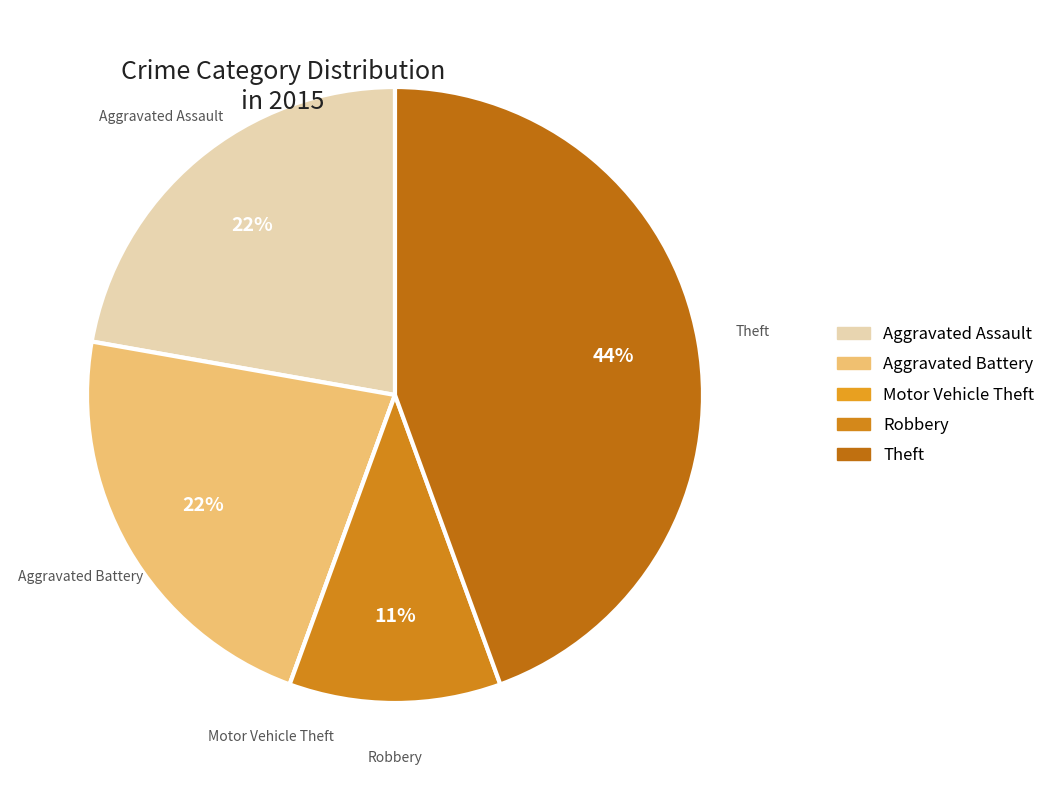

True or false: Aggravated Assault accounts for 28% of the total.

False